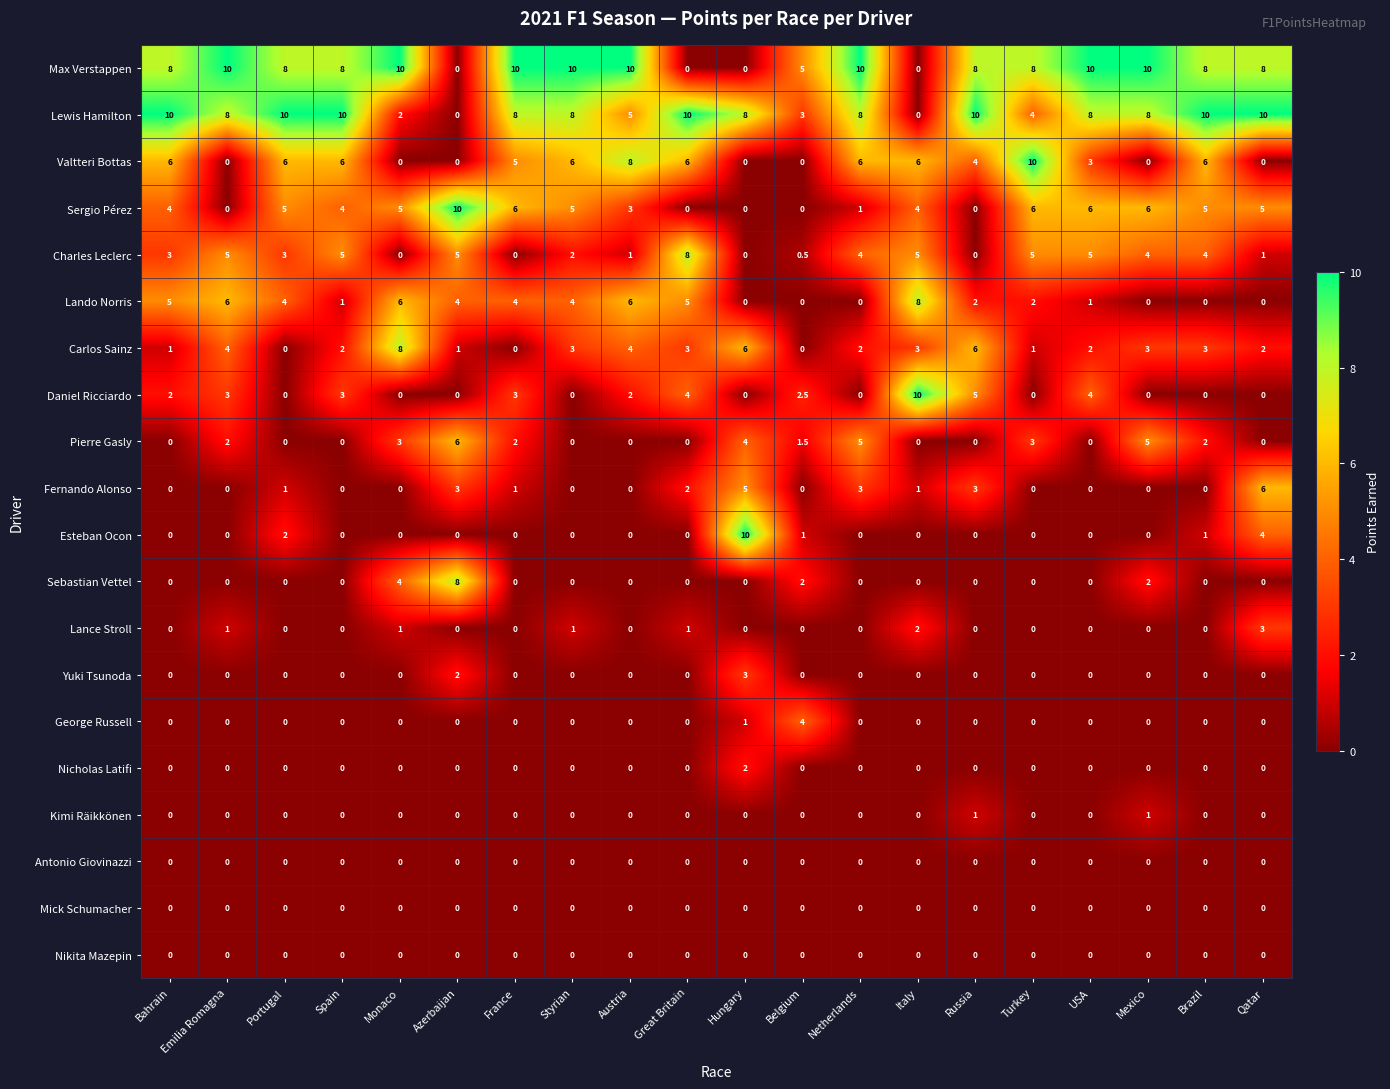

What is the difference between the second highest and minimum values in the Sergio Pérez series?

6.0